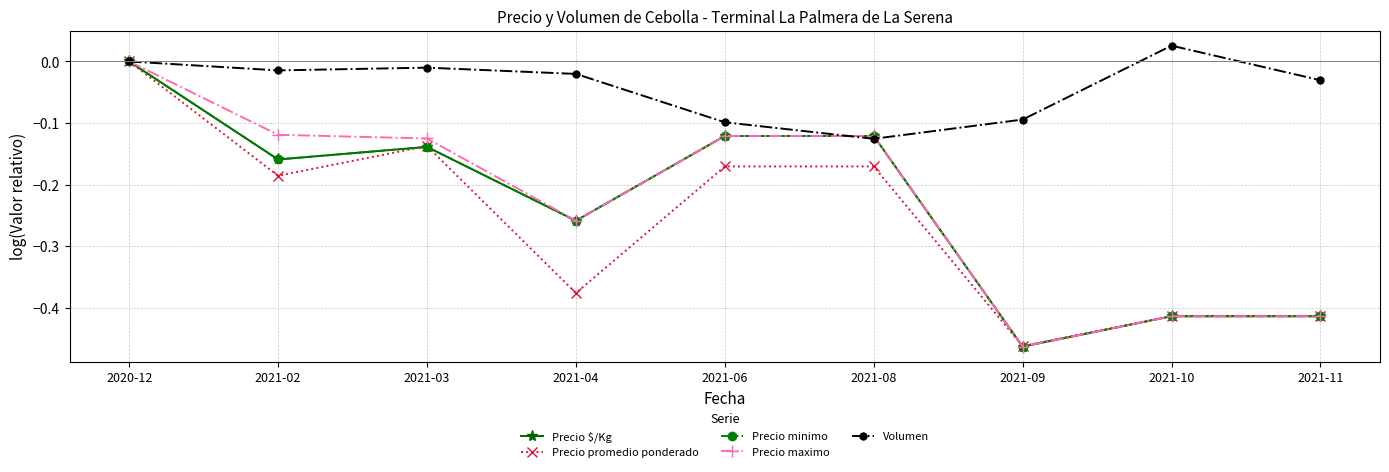

Between 2021-06 and 2021-10, which series saw the biggest shift?

Precio $/Kg